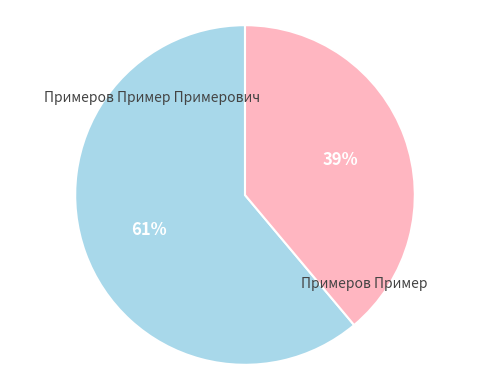

Rank the categories by value from highest to lowest.

Примеров Пример Примерович, Примеров Пример